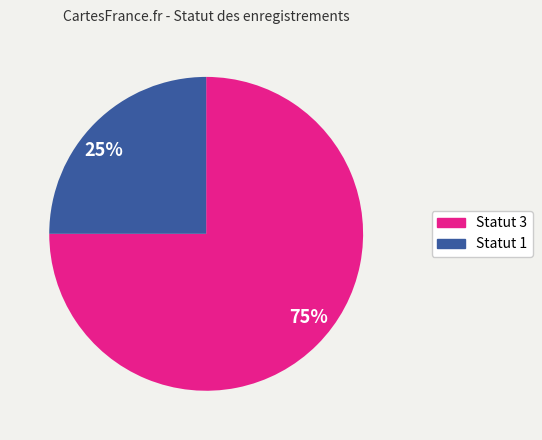

Approximately how many times larger is the value at 75% compared to 25%?

3.0